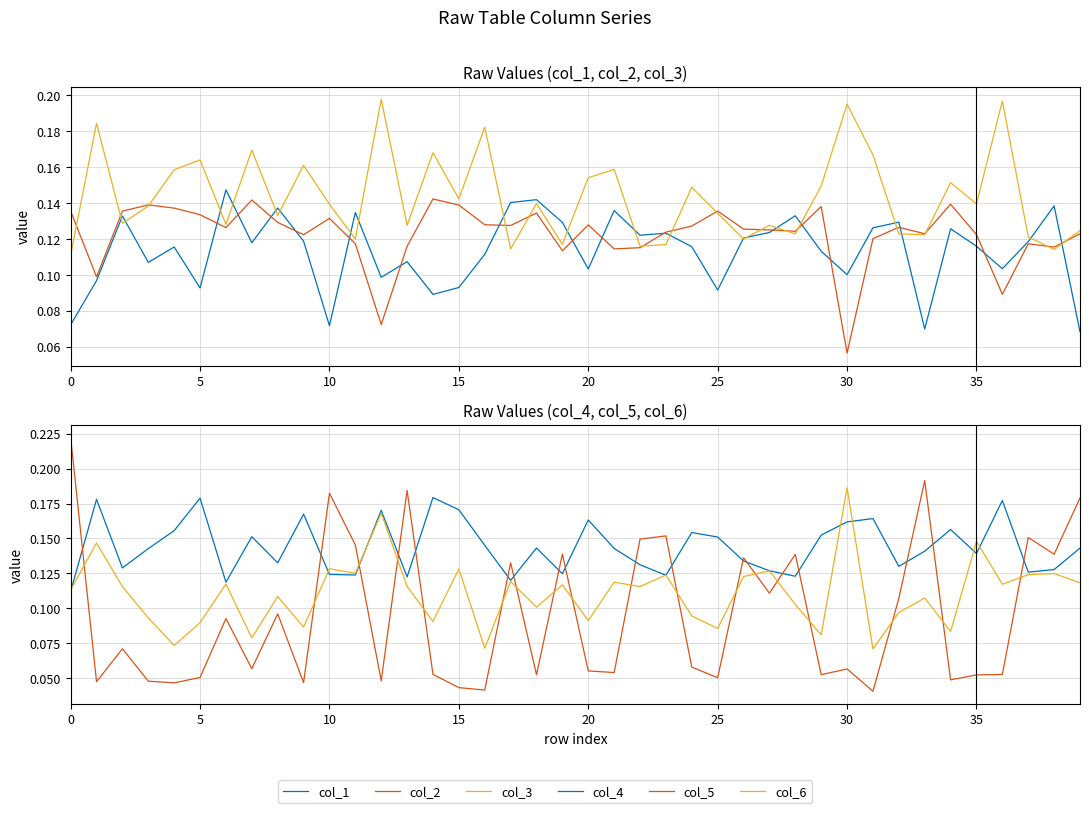

What is the sum of the col_4 values at 34 and 18?

0.3